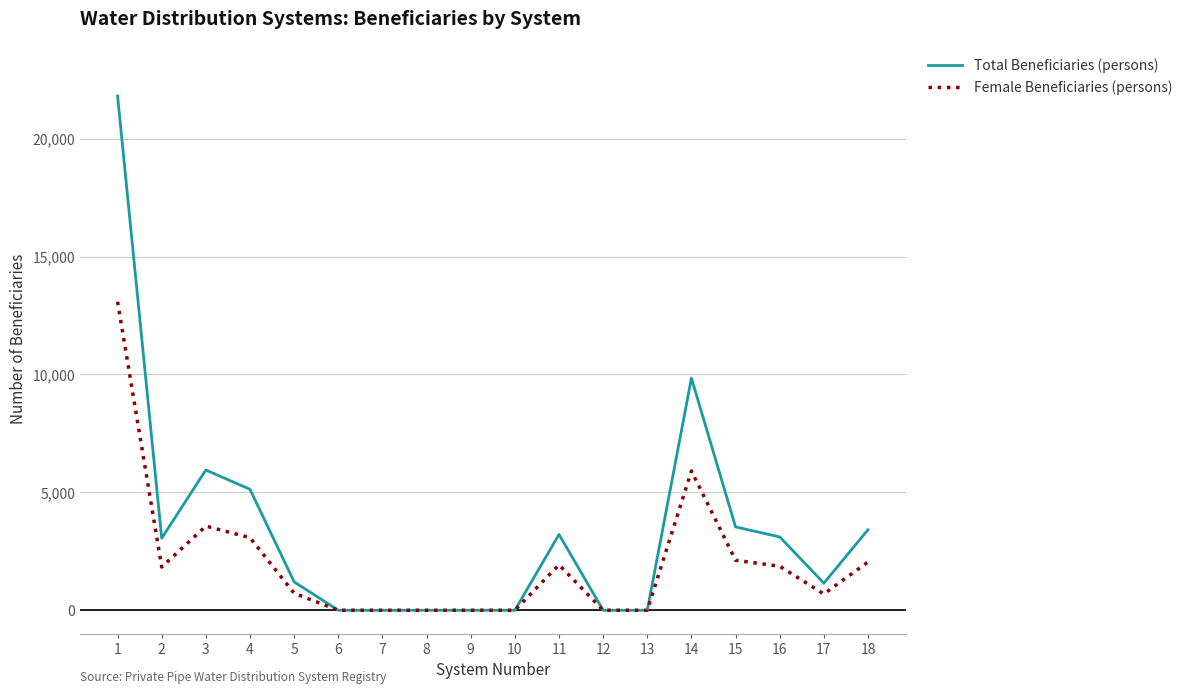

Rank the series by their average value, from highest to lowest.

Total Beneficiaries (persons), Female Beneficiaries (persons)